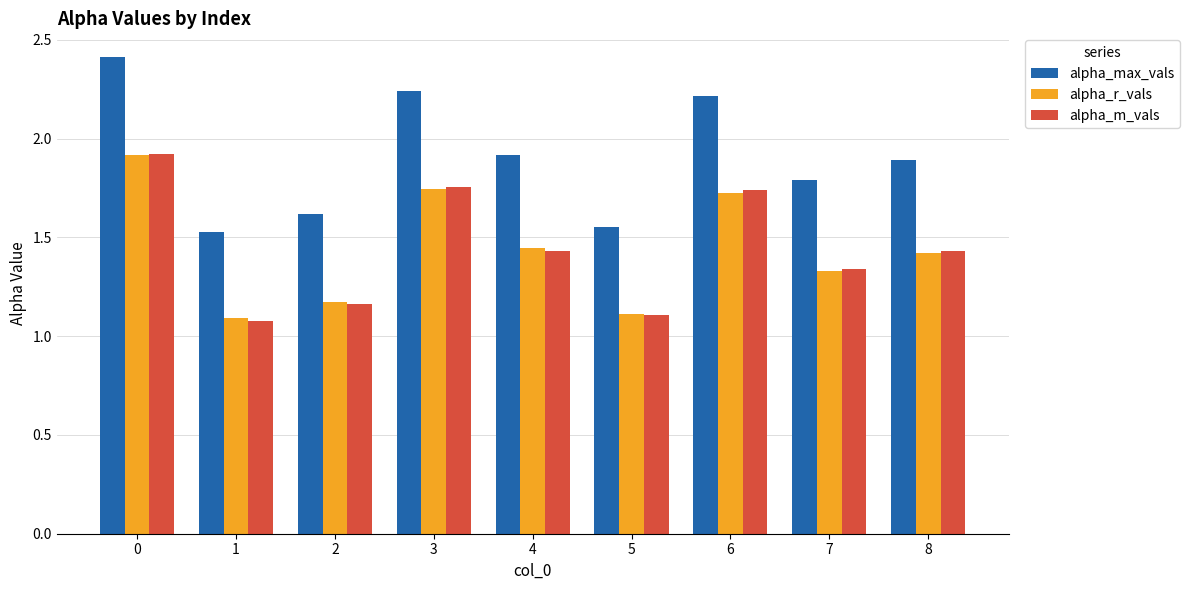

Is the value of alpha_r_vals at 7 greater than the value of alpha_max_vals at 5?

No